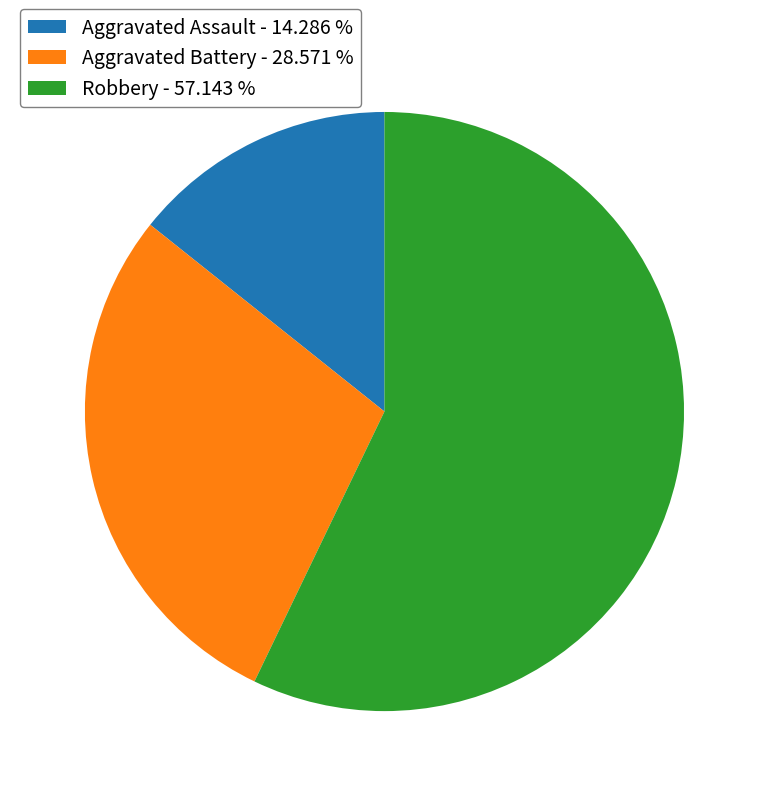

True or false: Robbery accounts for 44% of the total.

False